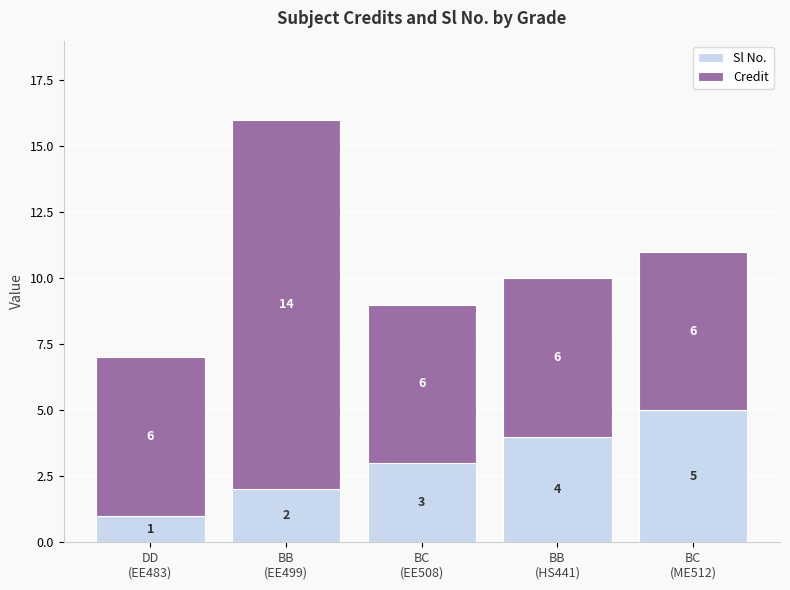

Does the chart contain stacked bars?

Yes